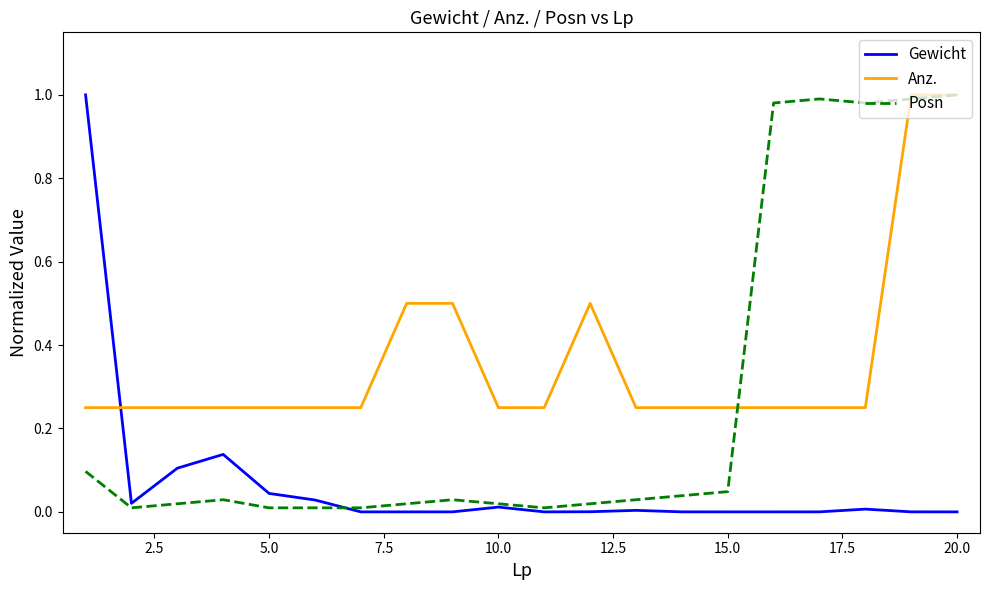

Which series ends up on top after the final intersection of Anz. and Gewicht?

Anz.